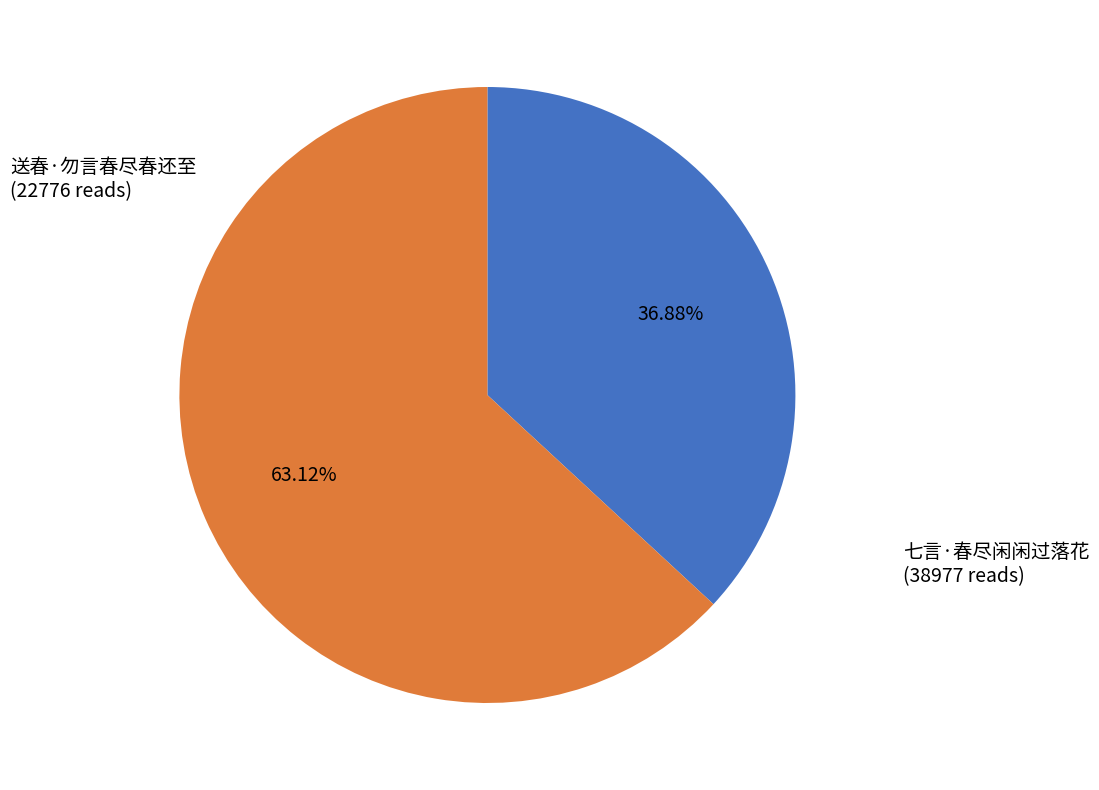

Is there any slice that represents more than half of the pie?

Yes